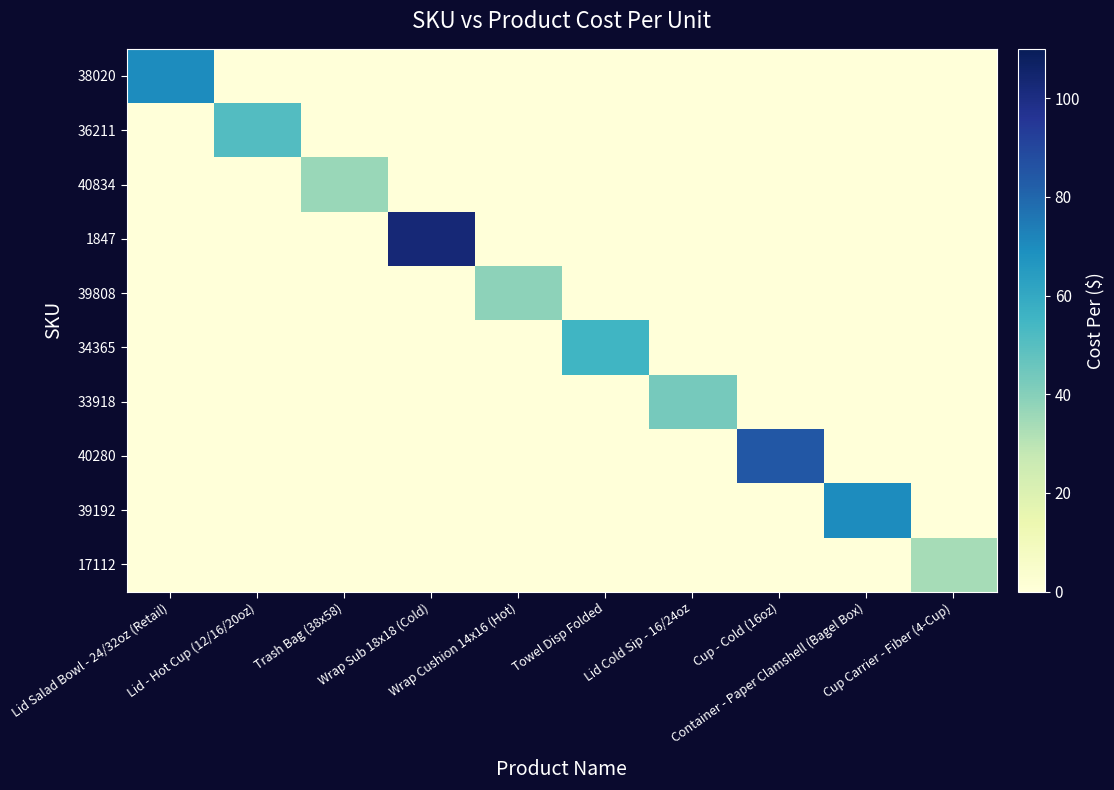

Is it true that 38020 equals 22.5 at Cup Carrier - Fiber (4-Cup)?

False